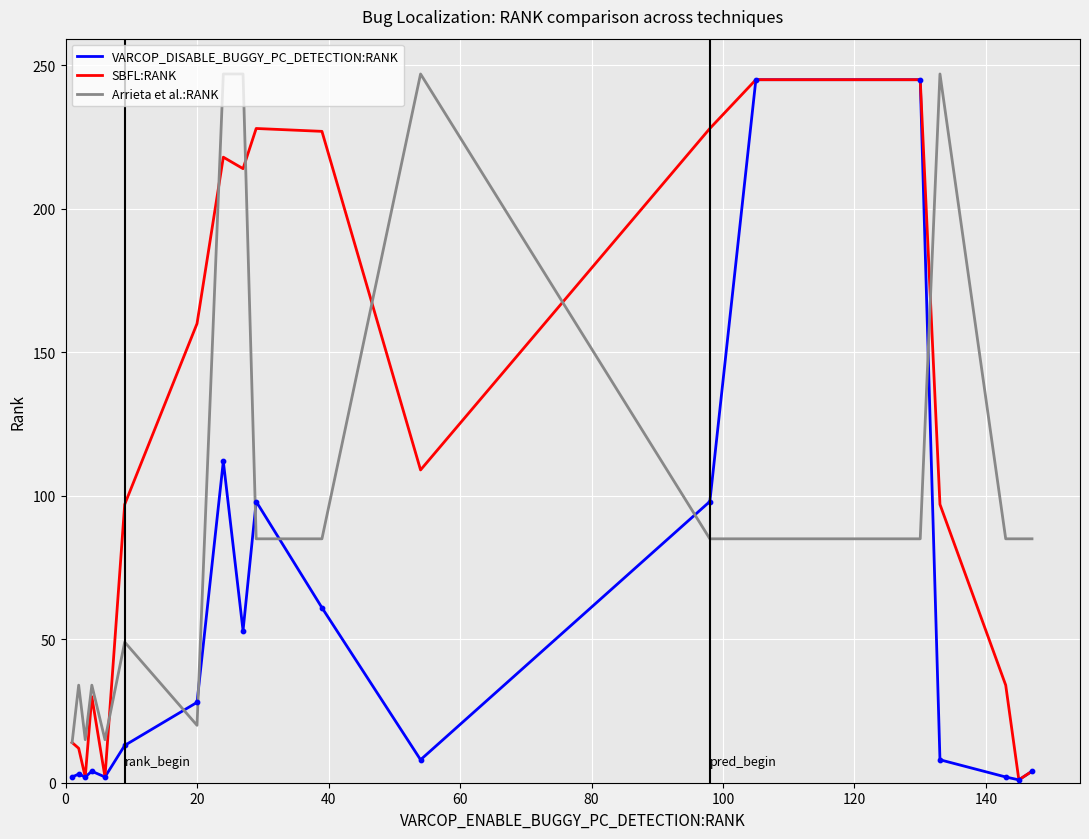

Which series has the largest total across all categories?

SBFL:RANK